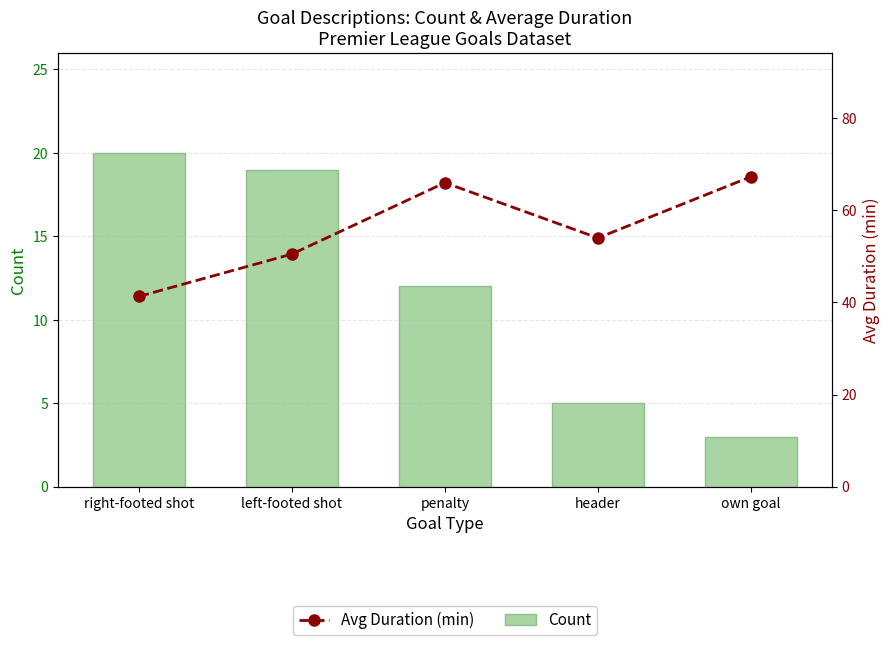

What is the sum of all Avg Duration (min) values?

279.1